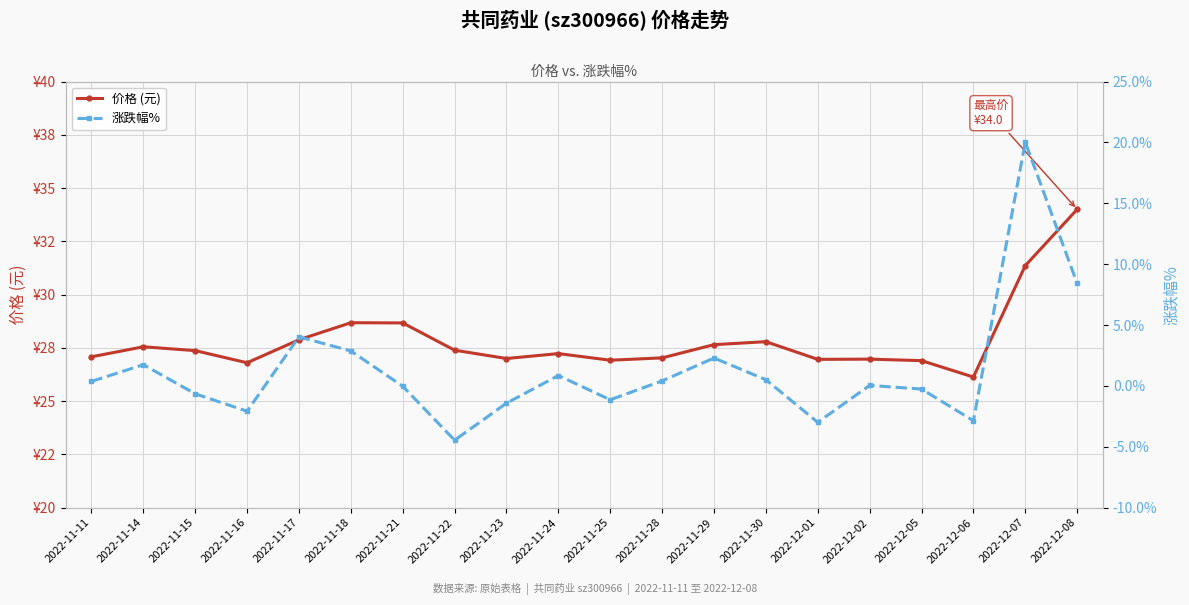

Which series has the widest spread of values?

涨跌幅%